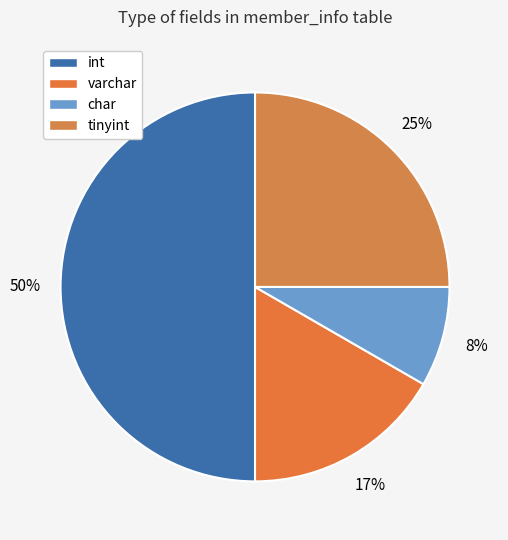

Which category has the smallest portion of the pie?

char